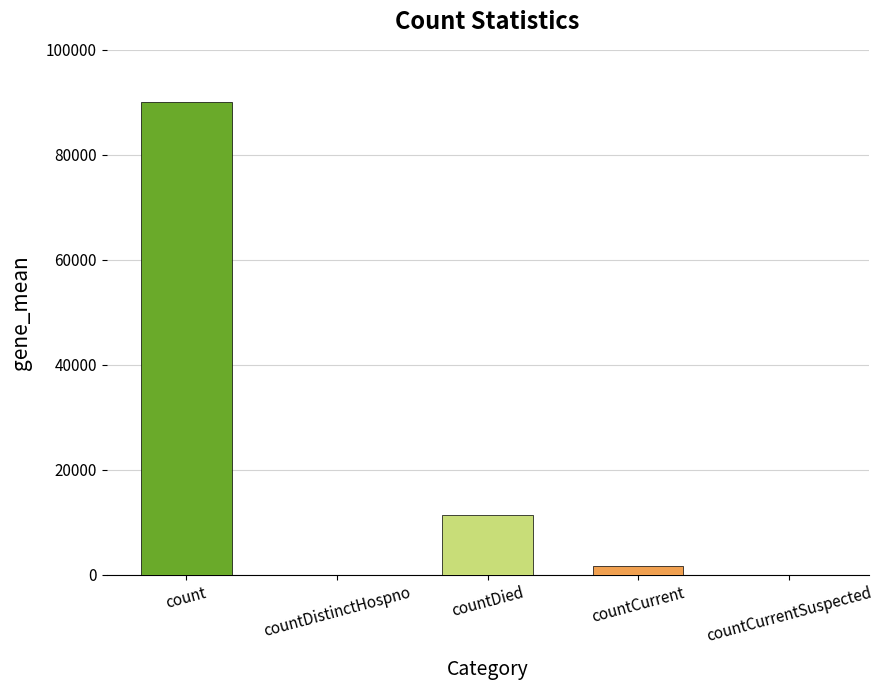

What is the maximum value shown in the chart?

89977